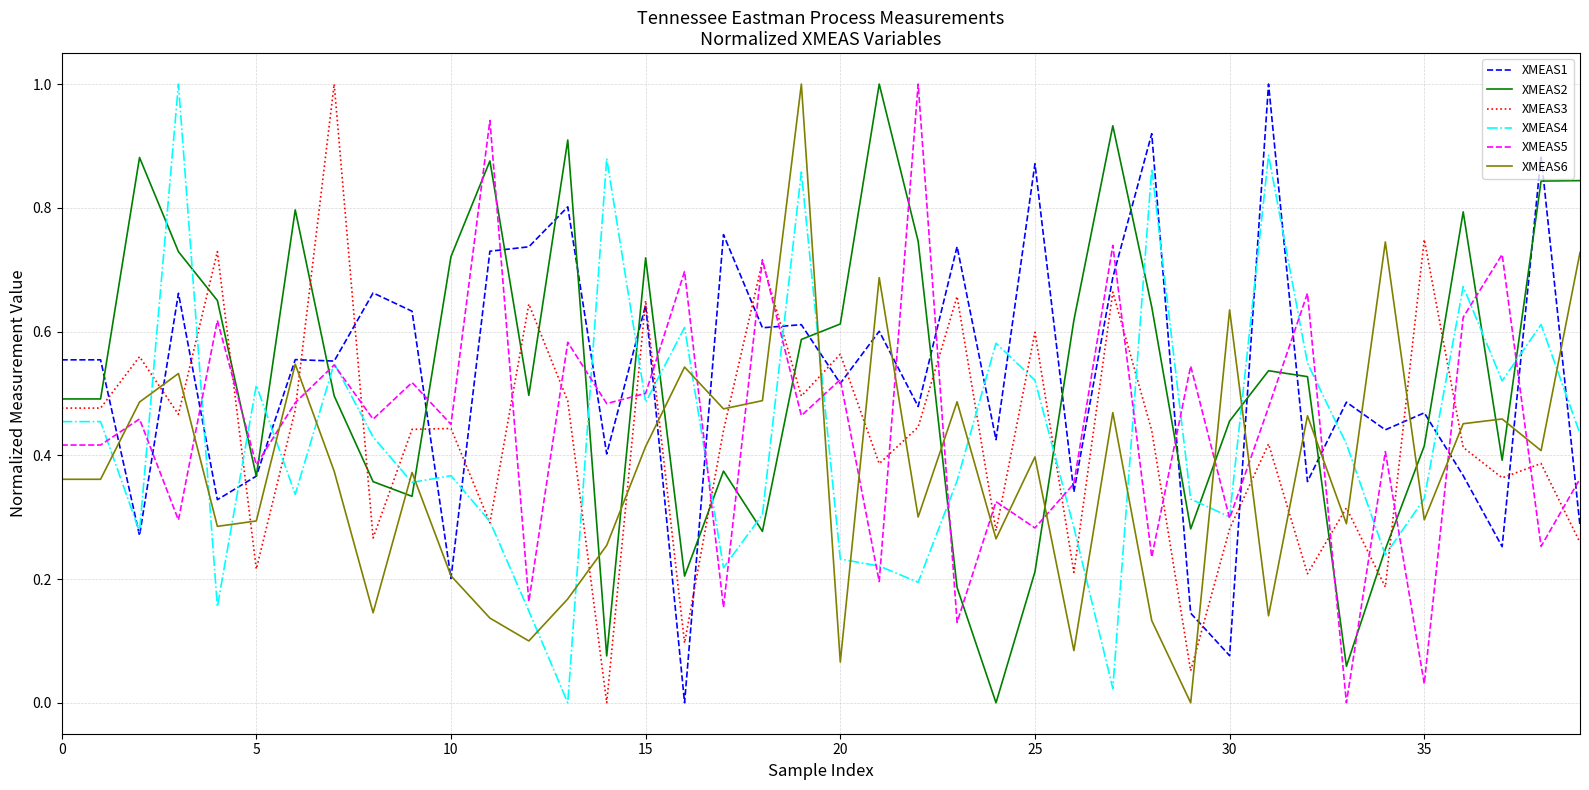

What is the greatest value displayed?

1.0